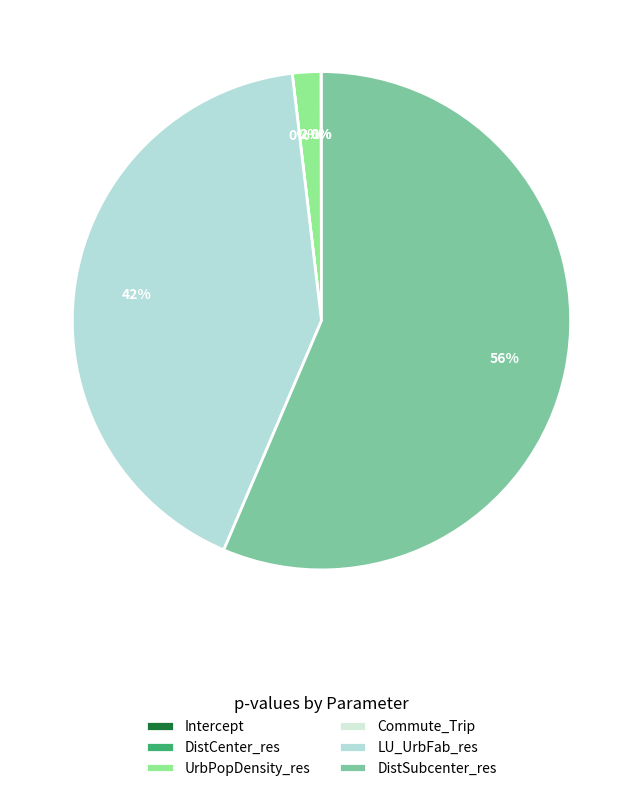

How many slices are in this pie chart?

6